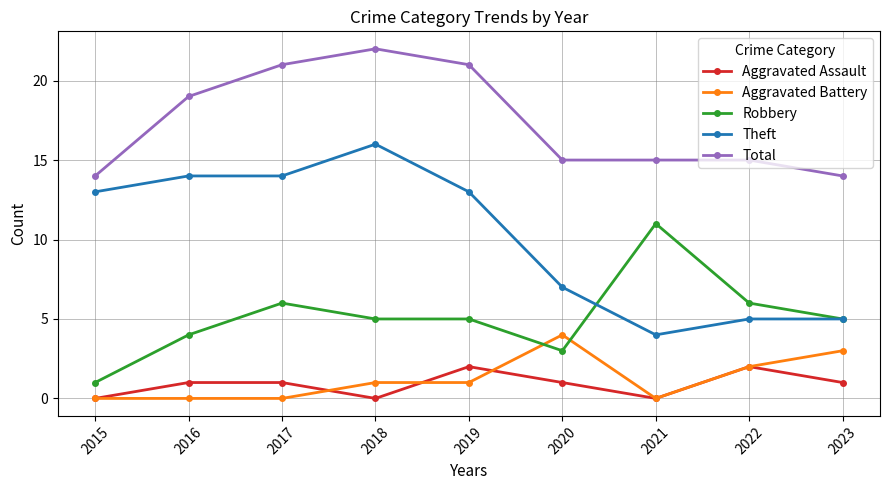

Which category has the lowest value in the Theft series?

2021